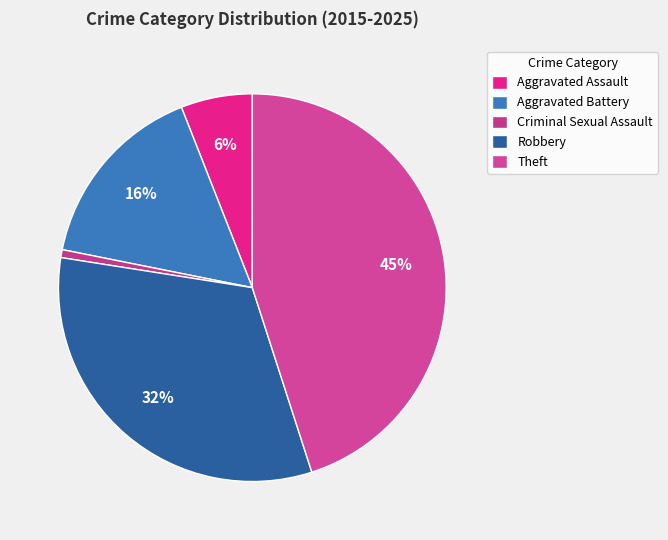

Count the number of slices in the pie.

5